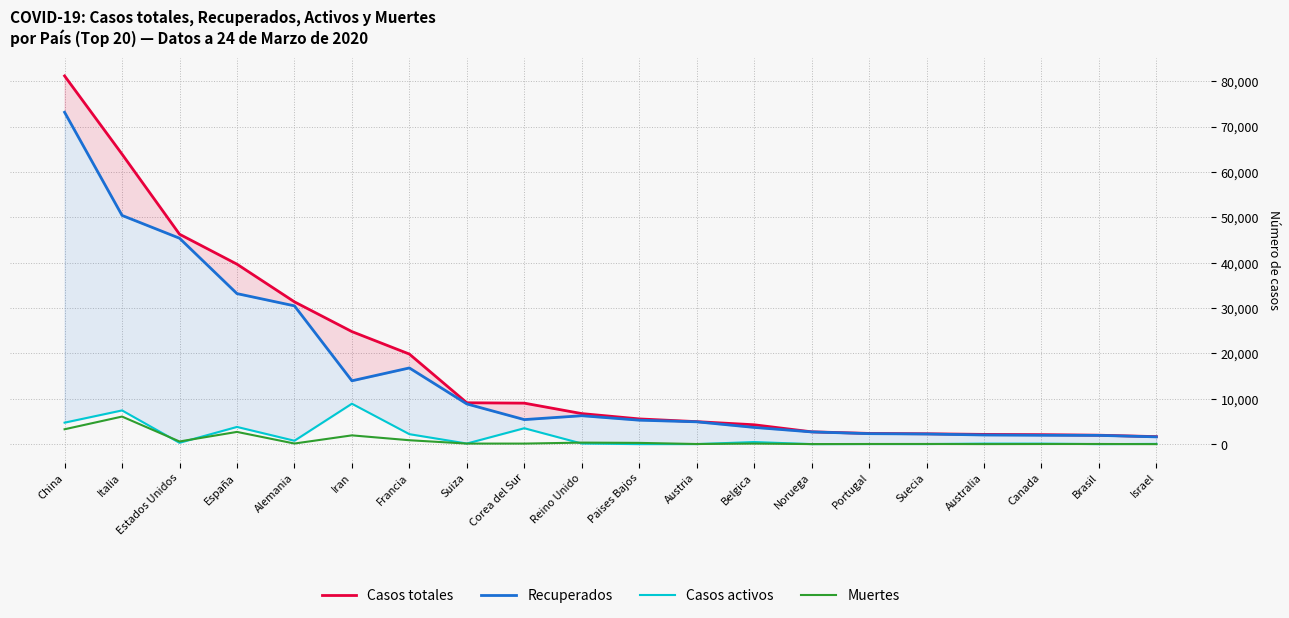

How many values in the Muertes series are below 122?

9